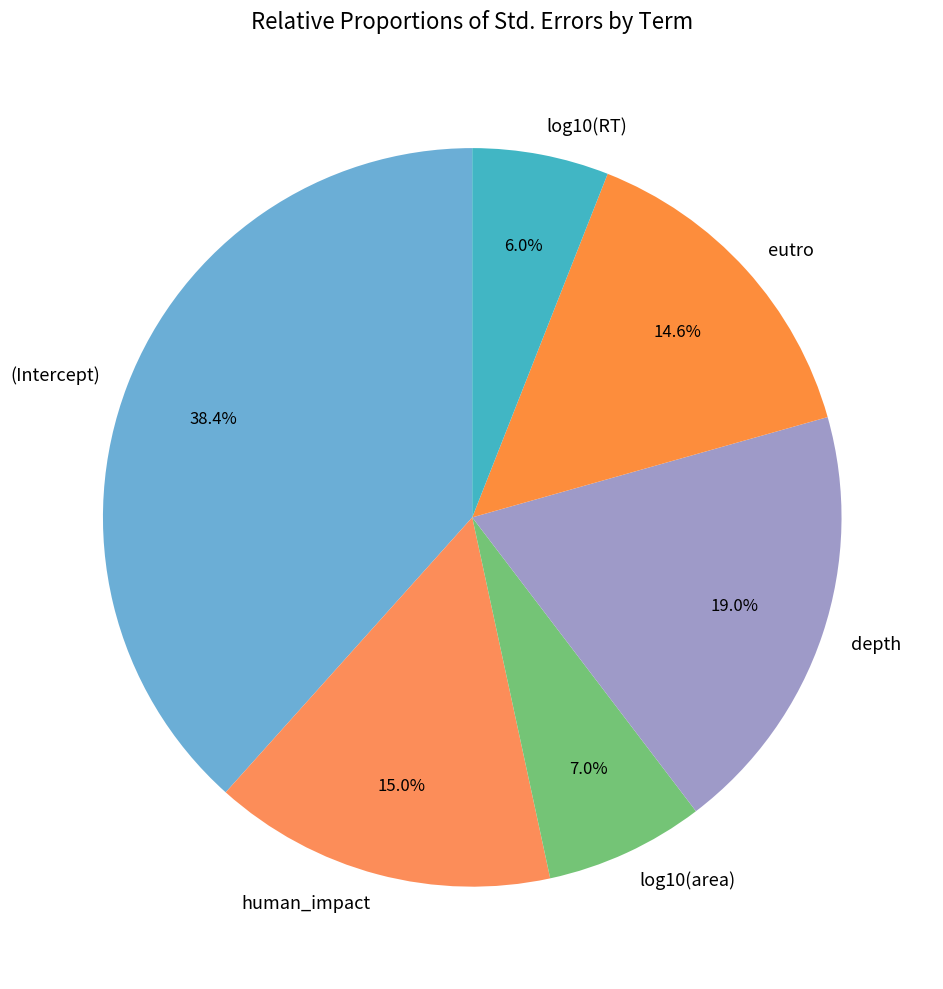

How many segments does this pie chart have?

6